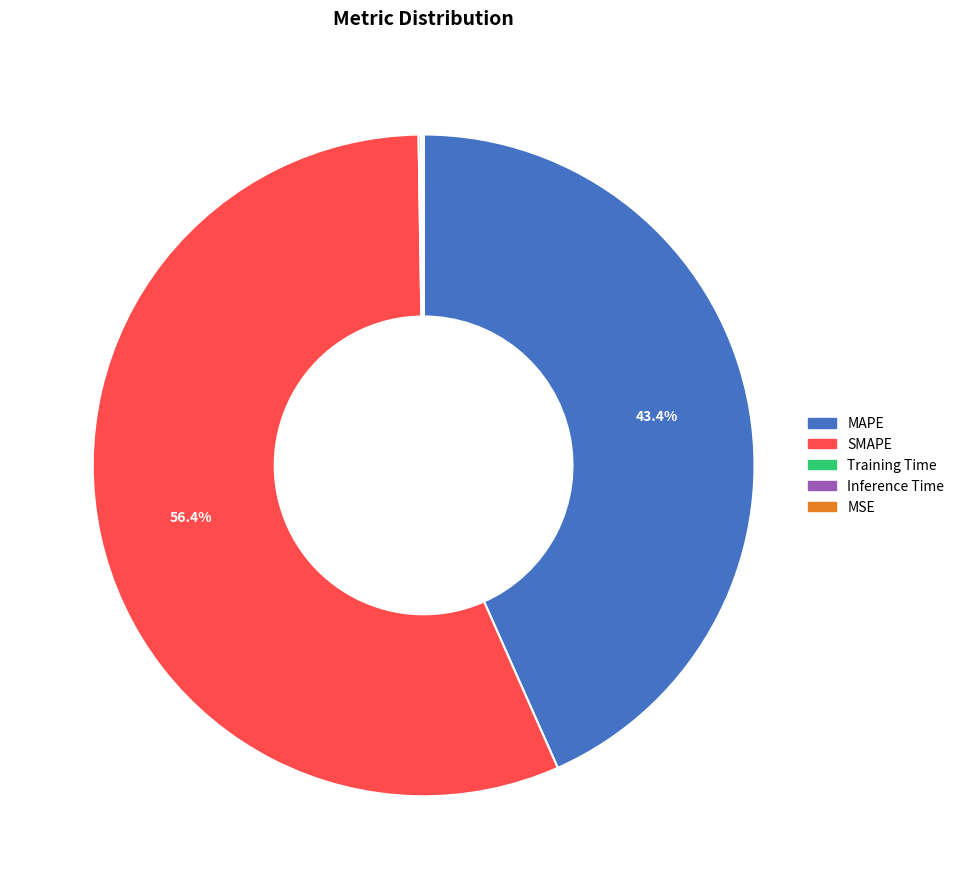

Which slice represents more than half of the pie?

SMAPE